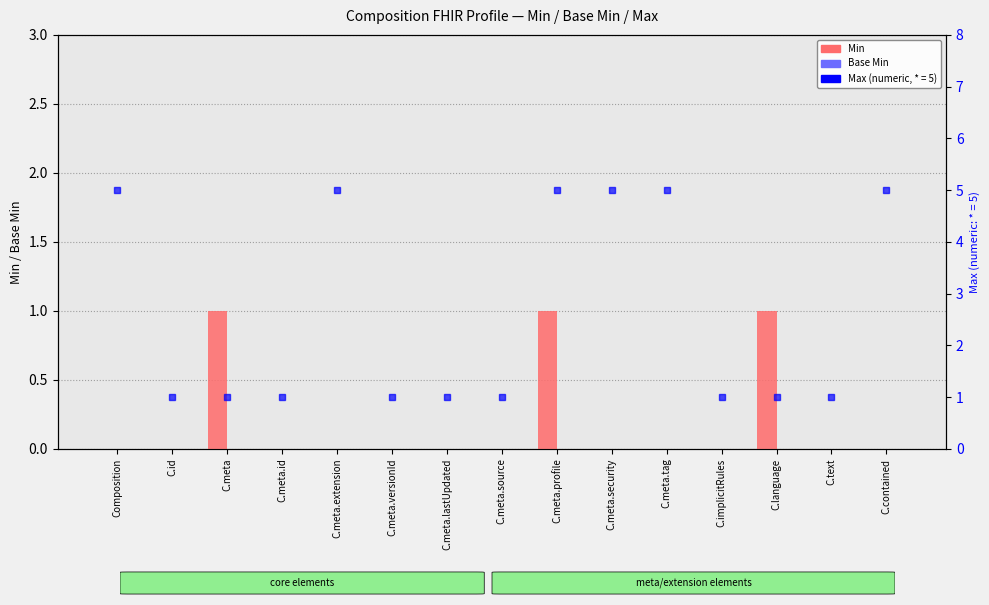

At which label does Base Min reach its minimum?

Composition